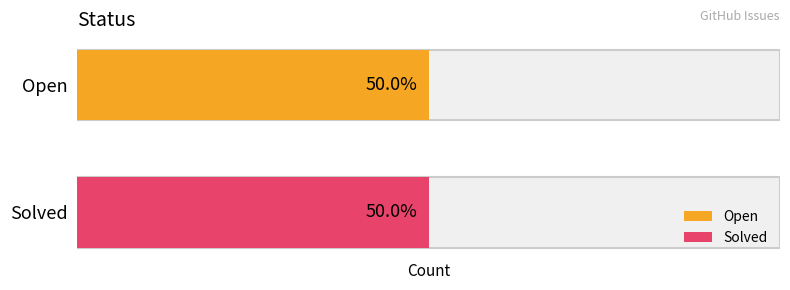

Which series has the widest spread of values?

Solved